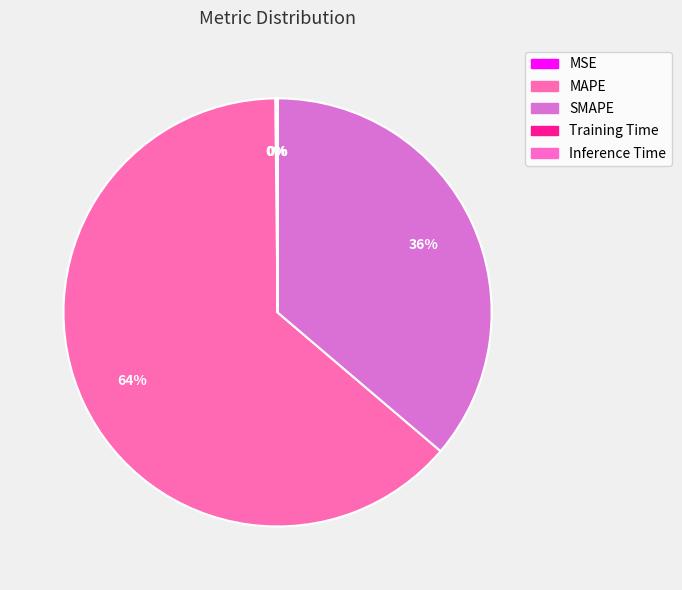

True or false: SMAPE accounts for 42% of the total.

False